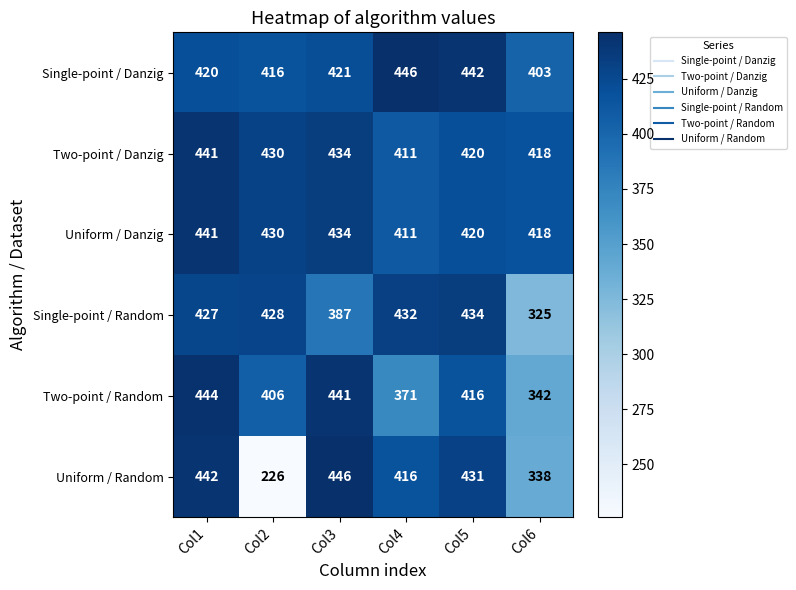

What is the difference between the maximum and minimum values in the Single-point / Danzig series?

43